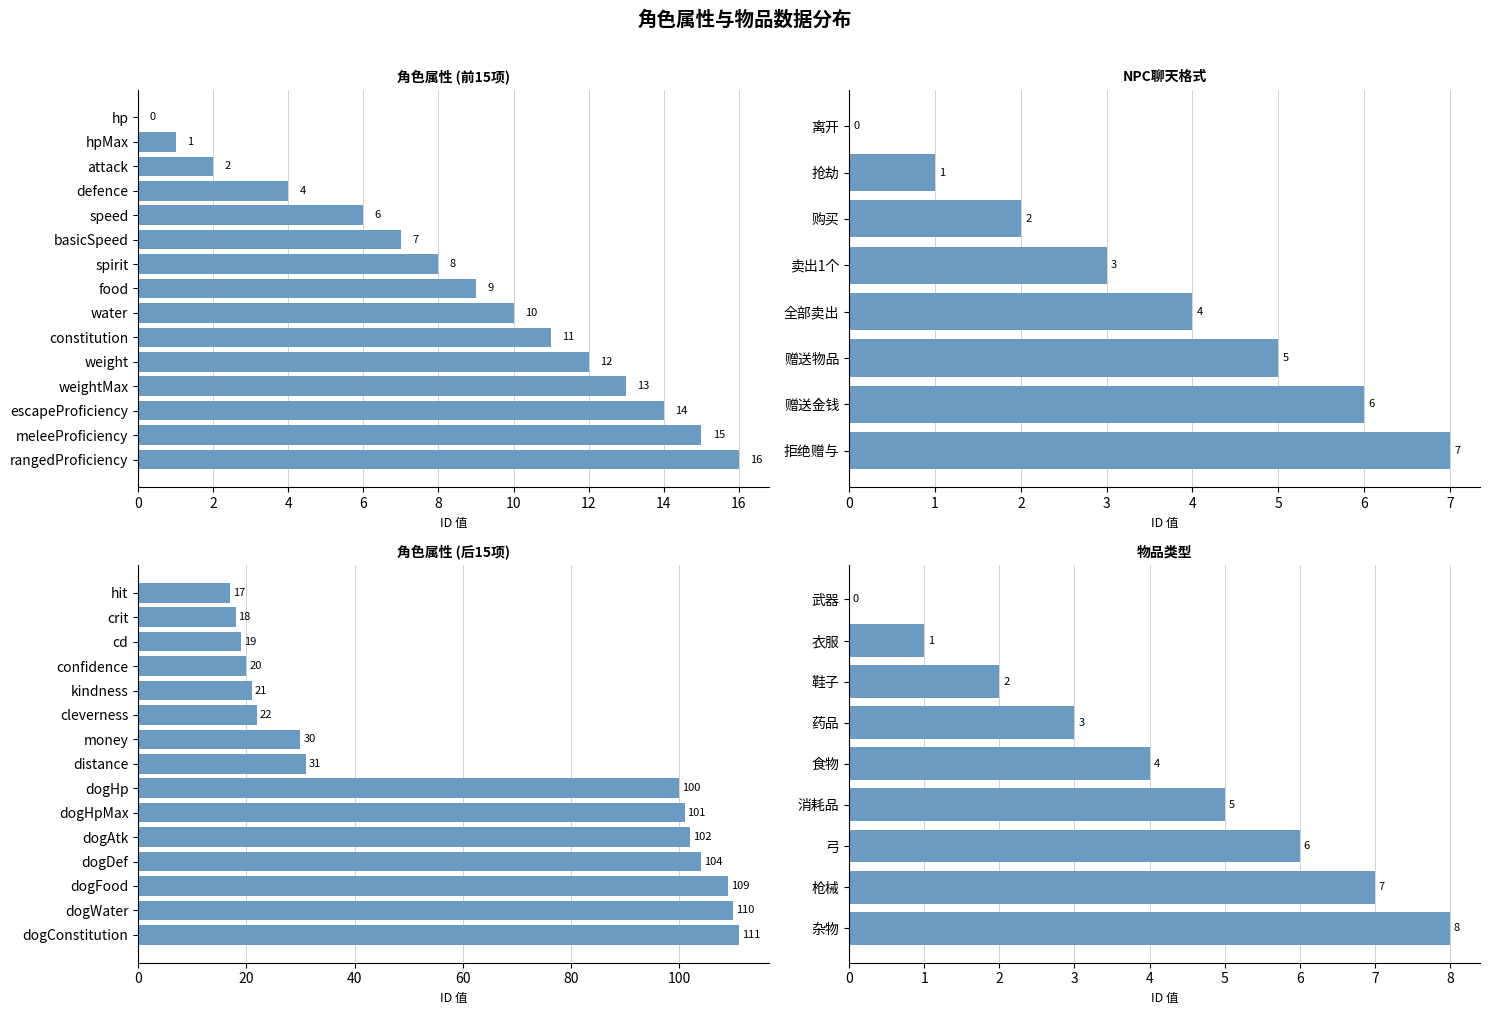

What is the sum of the values at defence and dogHp?

104